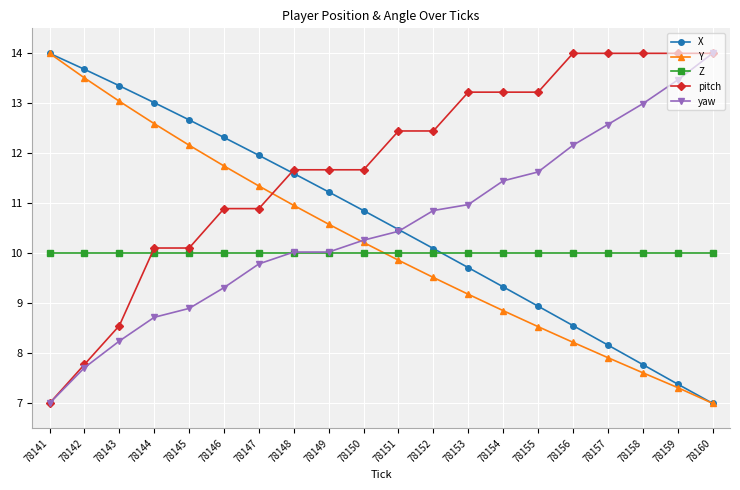

Which series has the largest total across all categories?

pitch